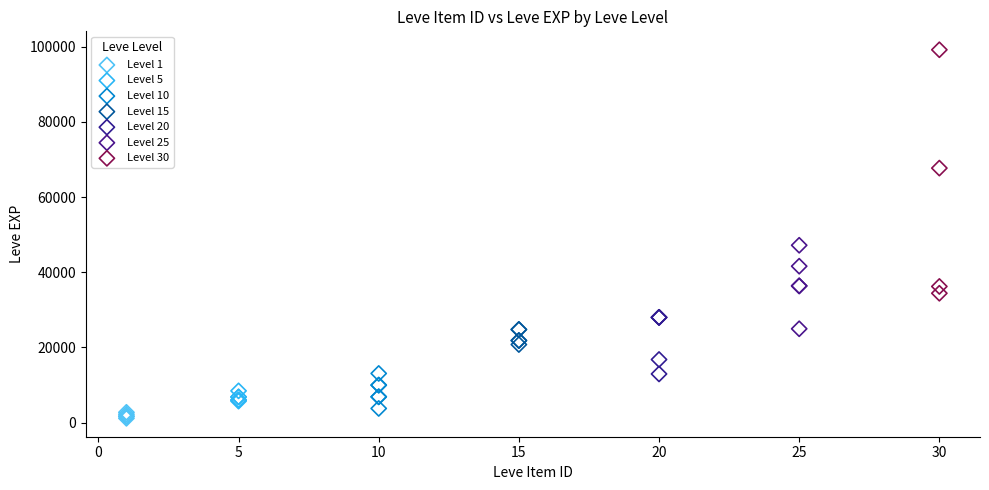

Which series reaches the maximum Y coordinate?

Level 30